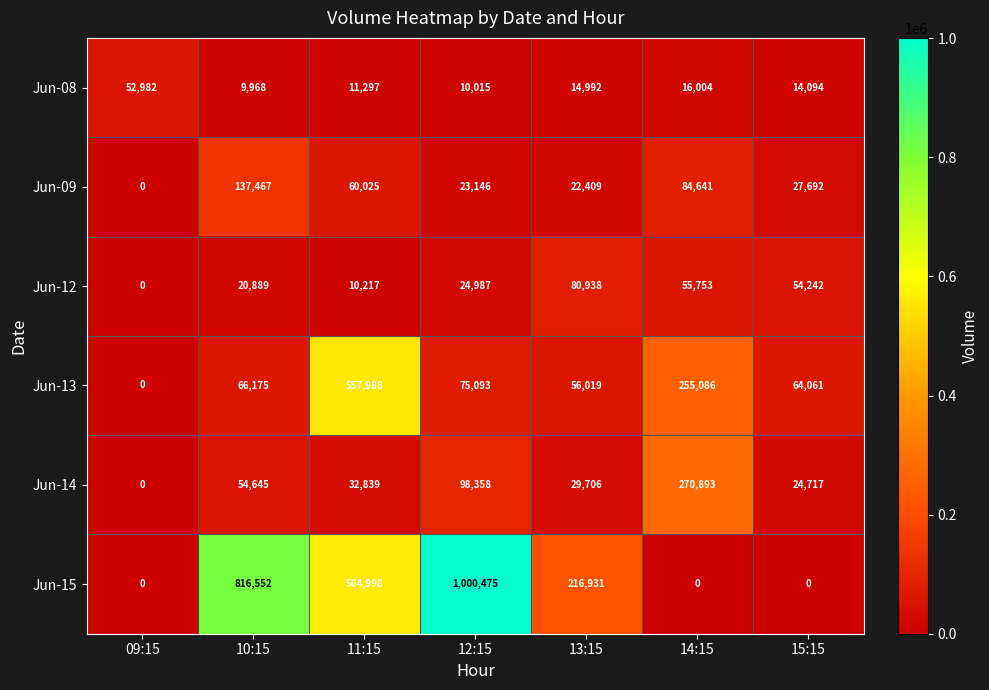

True or false: Jun-09 has a value of 27692 at 15:15.

True